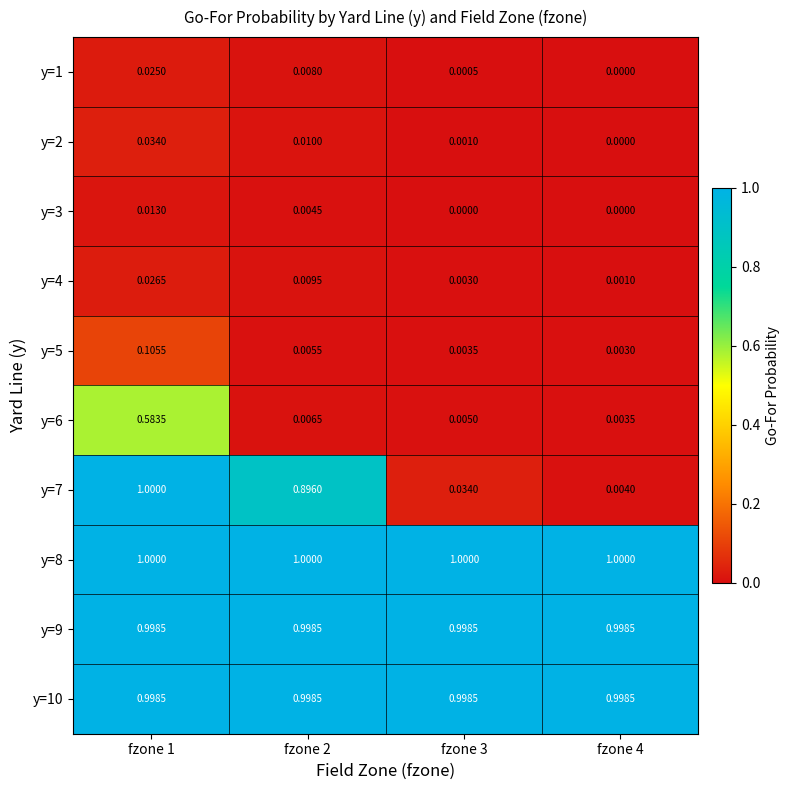

Is the value of y=10 at fzone 1 greater than the value of y=3 at fzone 2?

Yes